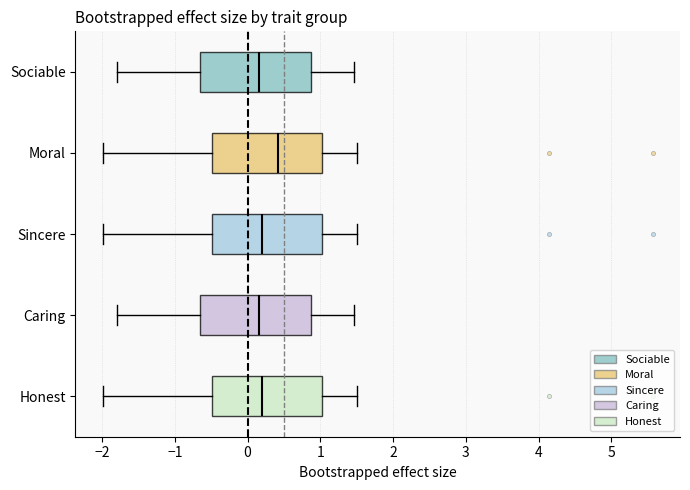

Reading bottom to top, read every box against the x-axis: the position of its median line, the range the box covers, and the ends of its whiskers. The values are not printed on the chart, so give them approximately, as read against the axis.

Honest: median 0.2, box -0.5 to 1.0, whiskers -2.0 to 1.5
Caring: median 0.2, box -0.7 to 0.9, whiskers -1.8 to 1.5
Sincere: median 0.2, box -0.5 to 1.0, whiskers -2.0 to 1.5
Moral: median 0.4, box -0.5 to 1.0, whiskers -2.0 to 1.5
Sociable: median 0.2, box -0.7 to 0.9, whiskers -1.8 to 1.5